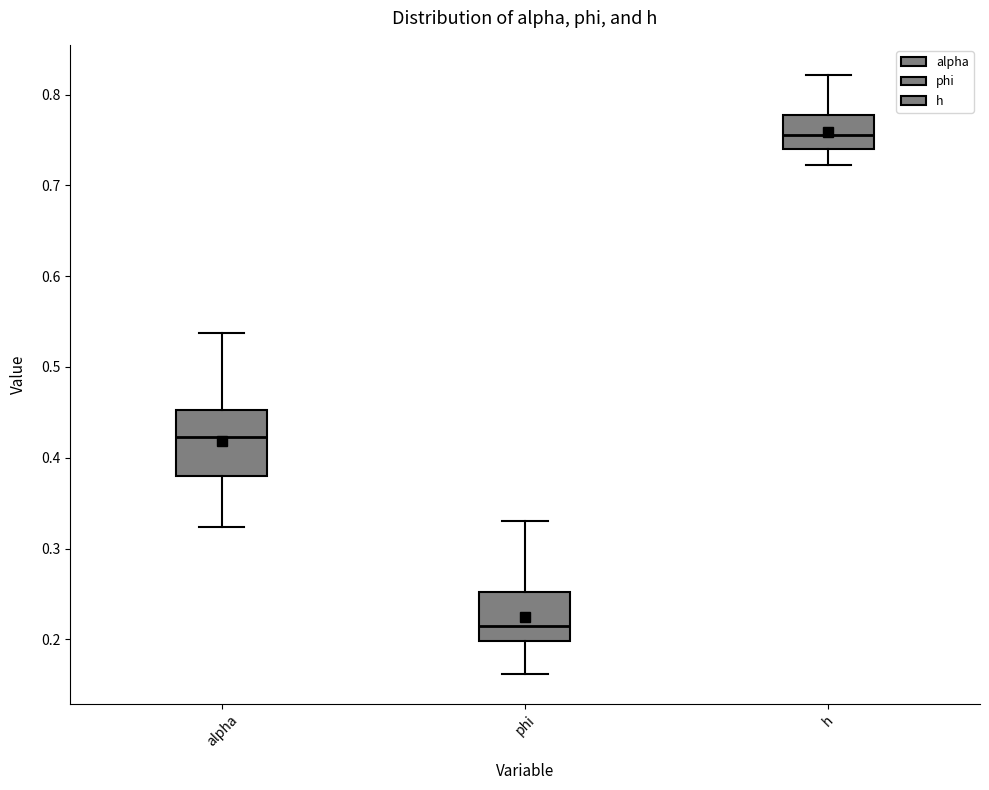

Where is the upper edge of the box for h on the y-axis? The values are not printed on the chart, so give them approximately, as read against the axis.

0.78